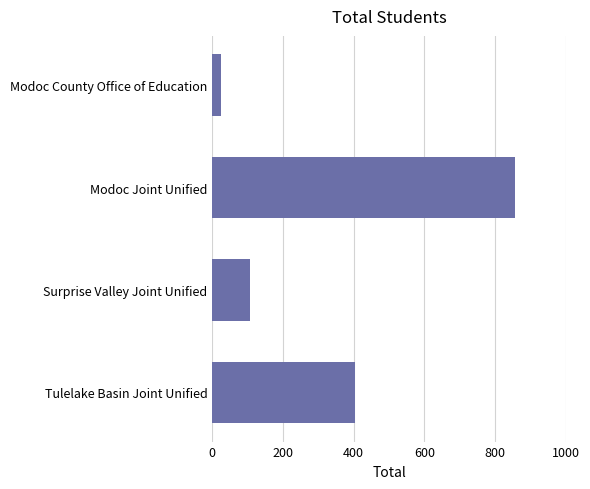

How many values are below 404?

2